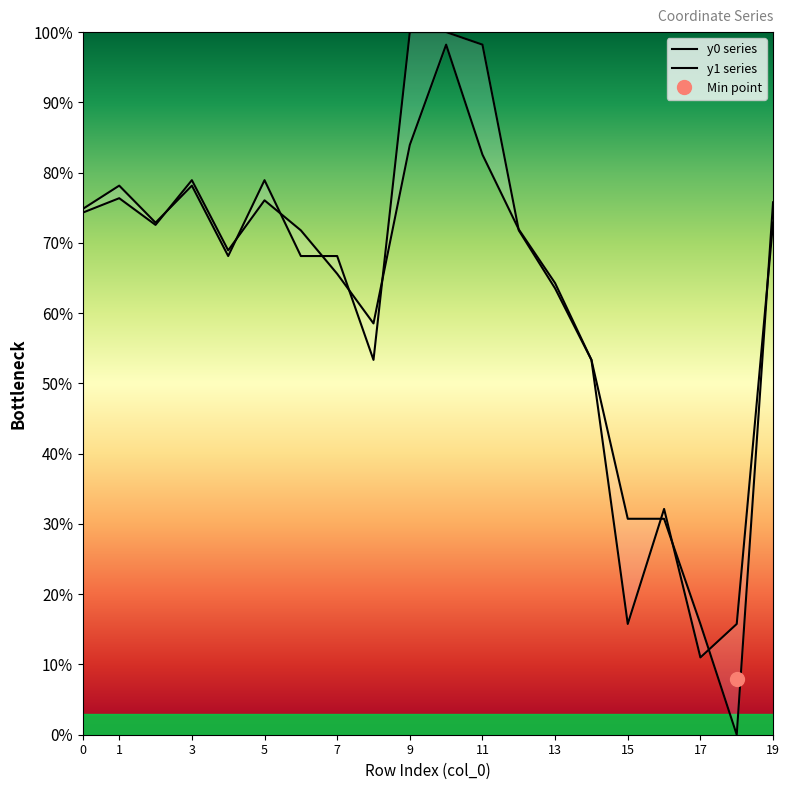

What is the sum of the y1 series values at 18 and 14?

69.1